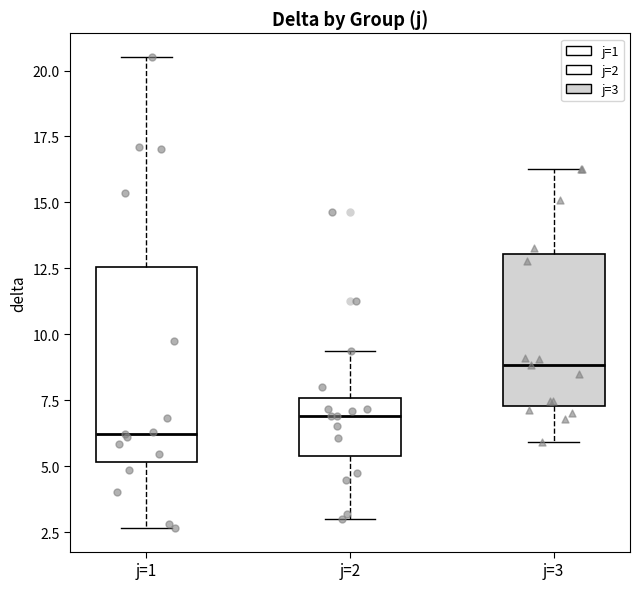

Reading left to right, transcribe this box plot: for each box, give where its median line is, the range the box spans, and where its two whiskers end, as read against the y-axis. The values are not printed on the chart, so give them approximately, as read against the axis.

j=1: median 6.0, box 5.0 to 12.5, whiskers 2.5 to 20.5
j=2: median 7.0, box 5.5 to 7.5, whiskers 3.0 to 9.5
j=3: median 9.0, box 7.5 to 13.0, whiskers 6.0 to 16.5